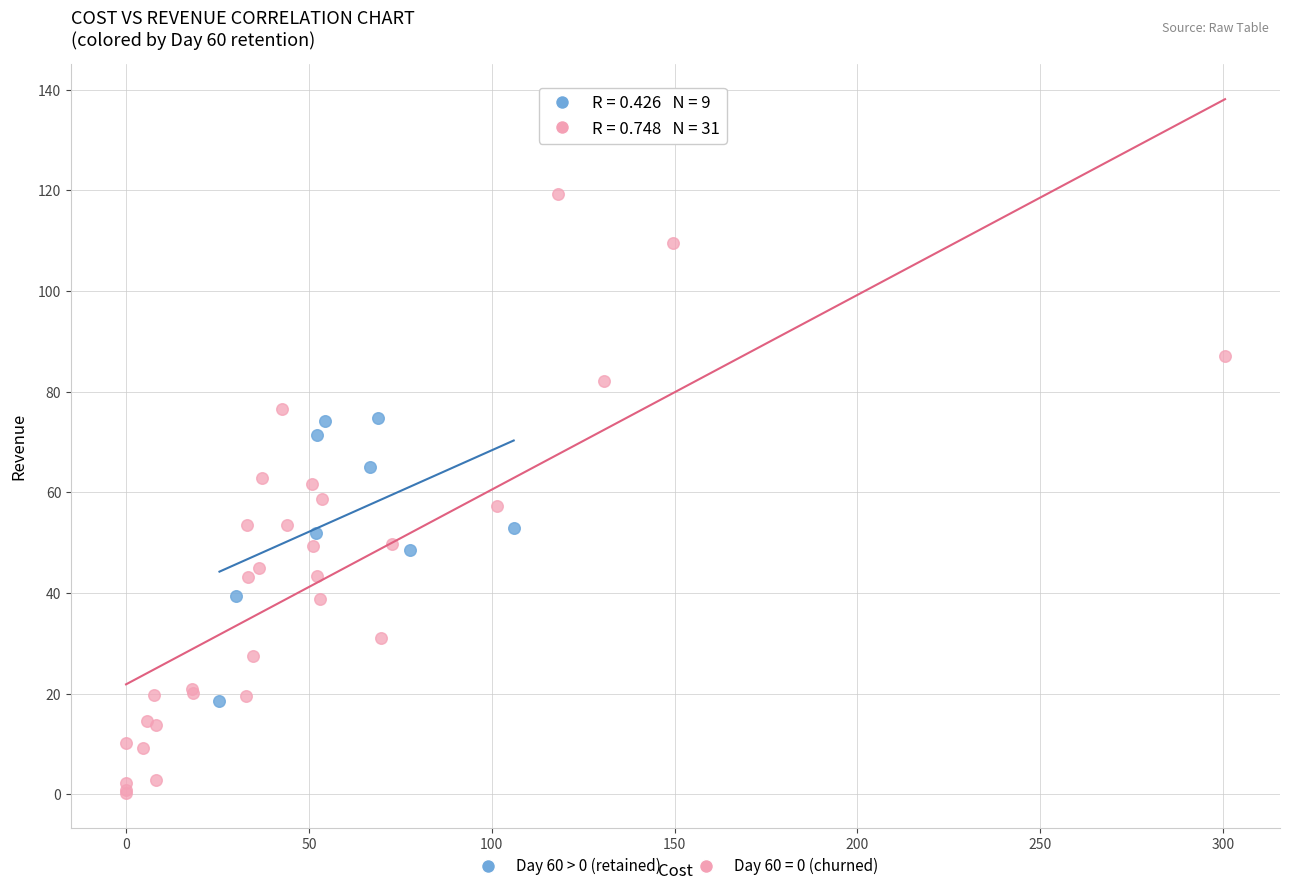

Which series reaches the minimum Y coordinate?

Day 60 = 0 (churned)